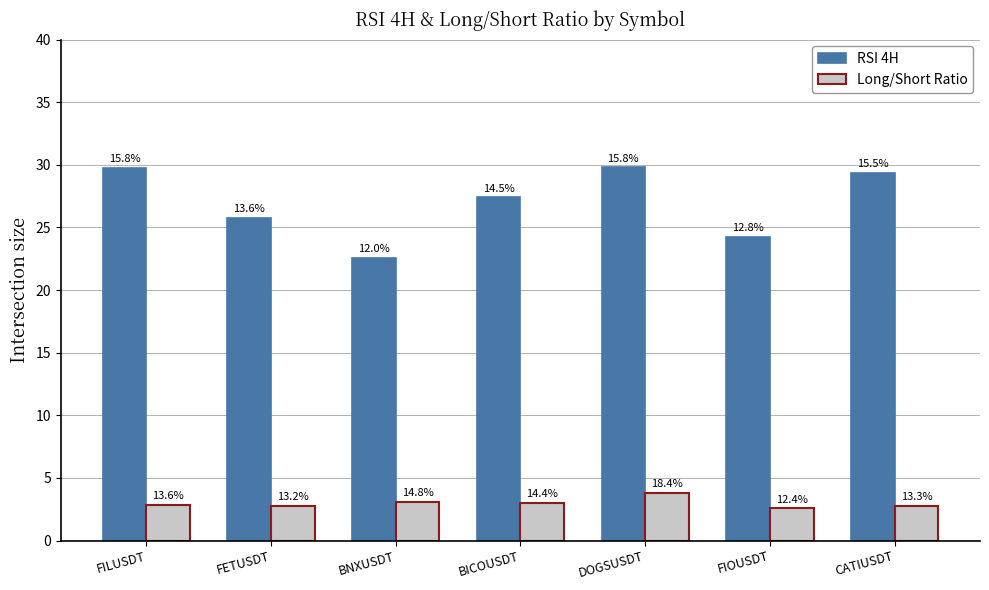

How many bars are there in each group?

2